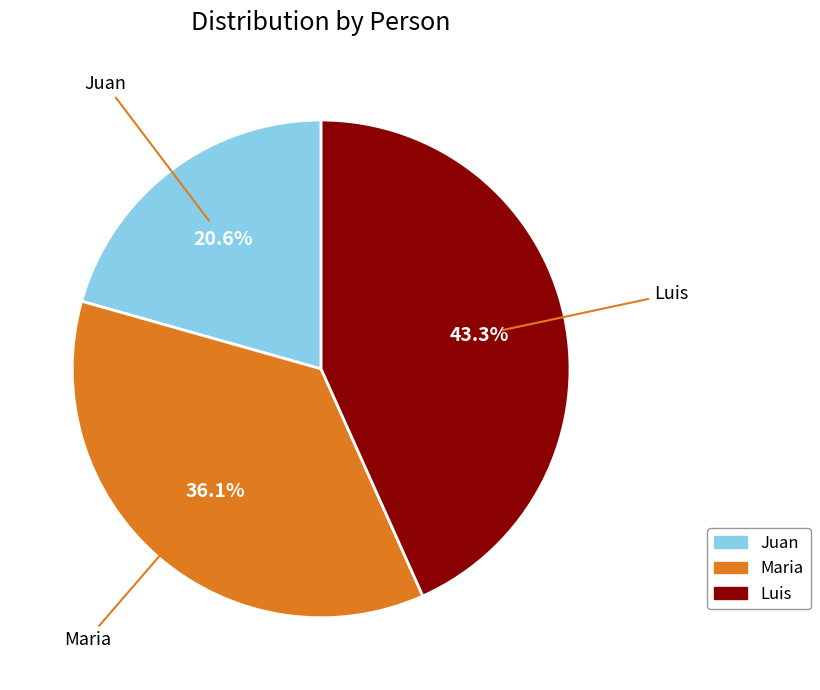

Is Maria the majority of the pie?

No